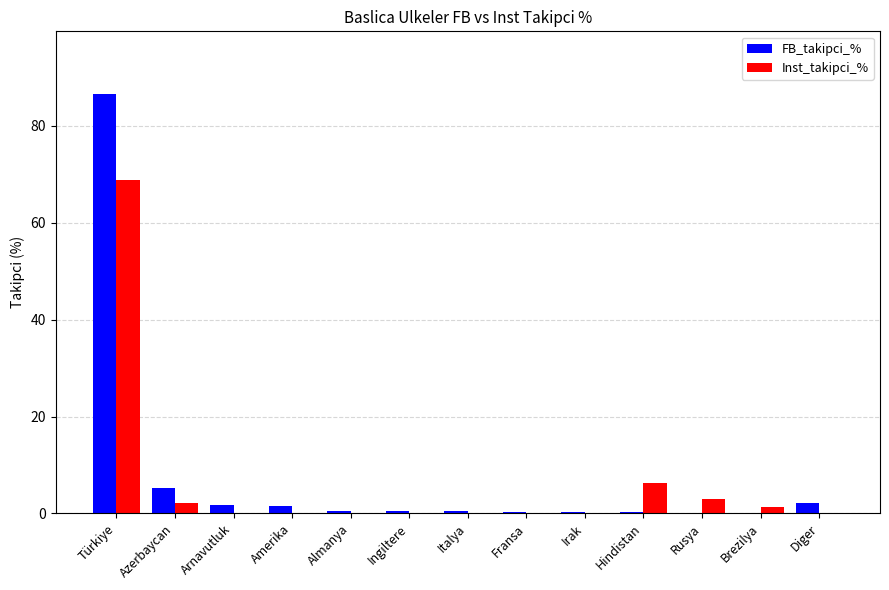

At which category is the sum across all series the highest?

Türkiye